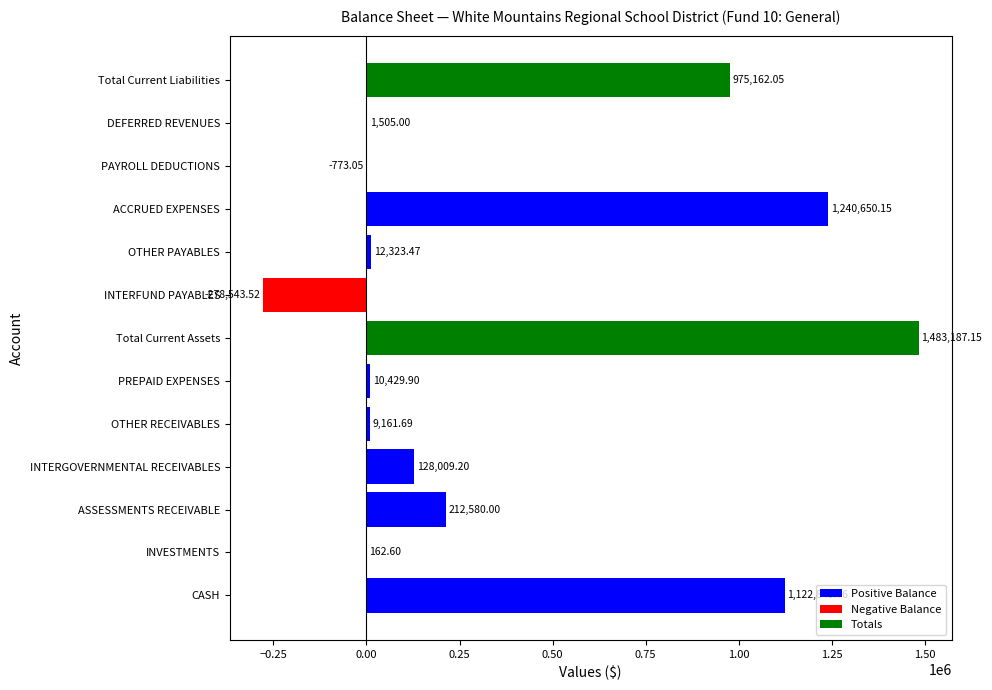

The value at INVESTMENTS is 162.6. True or false?

True